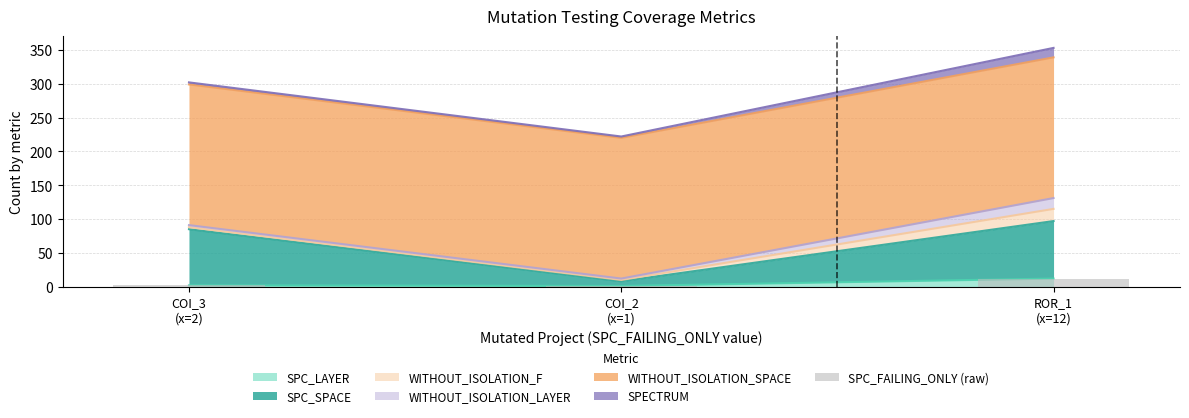

Is it true that the value at COI_3
(x=2) is 2?

True